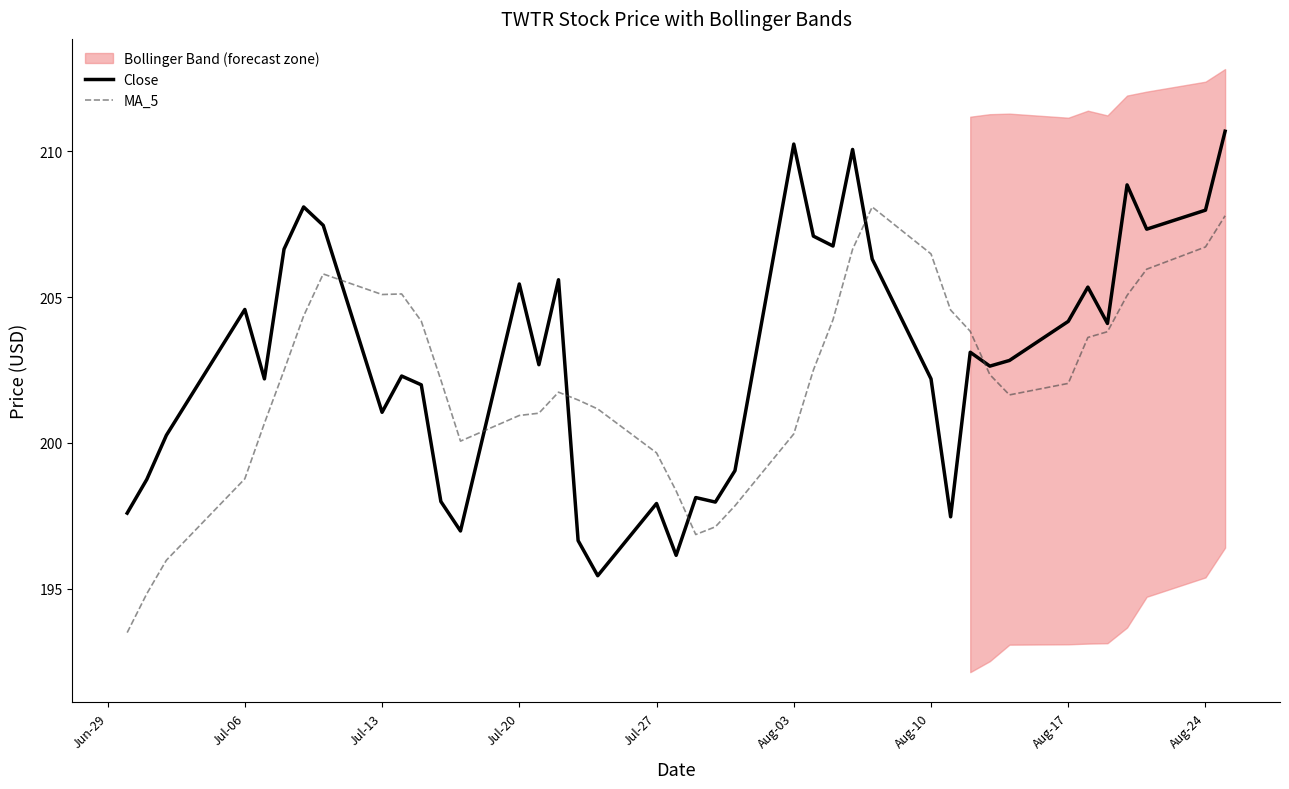

What is the highest value of the MA_5 series?

208.1